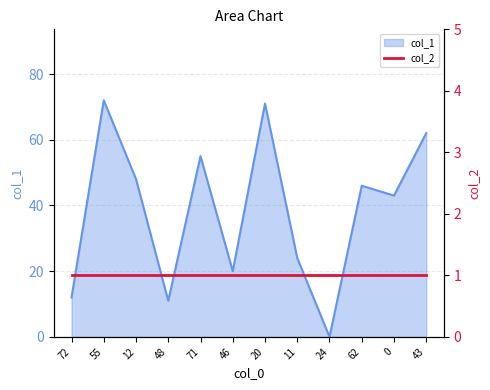

What is the maximum value shown in the chart?

72